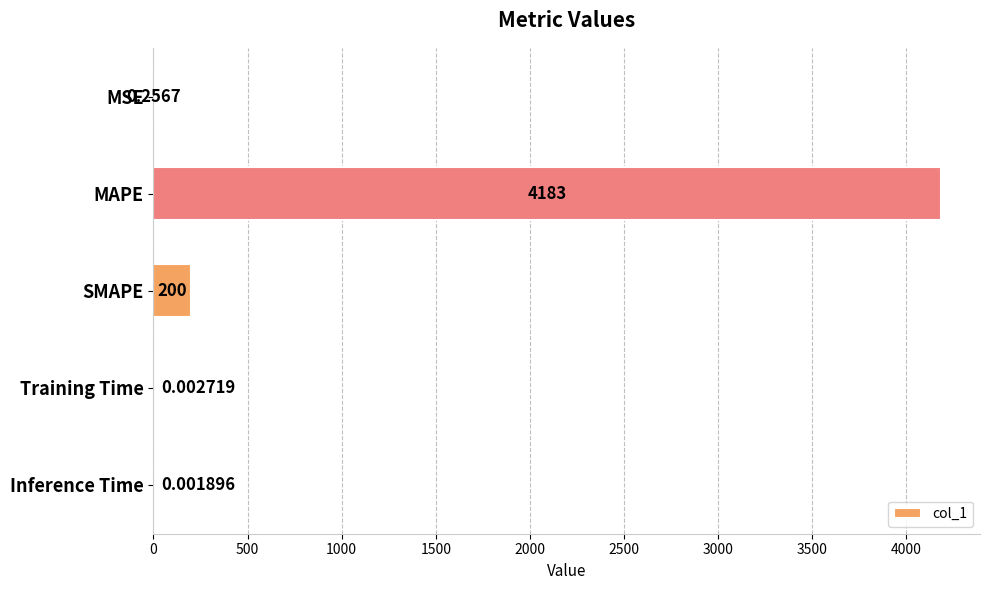

Where is the data nearest to the value 2091?

SMAPE